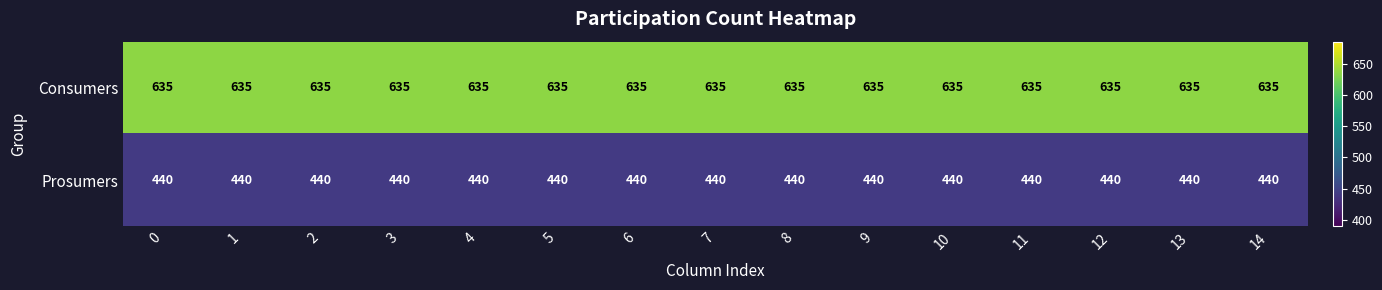

What is the spread (max minus min) of values at 12?

195